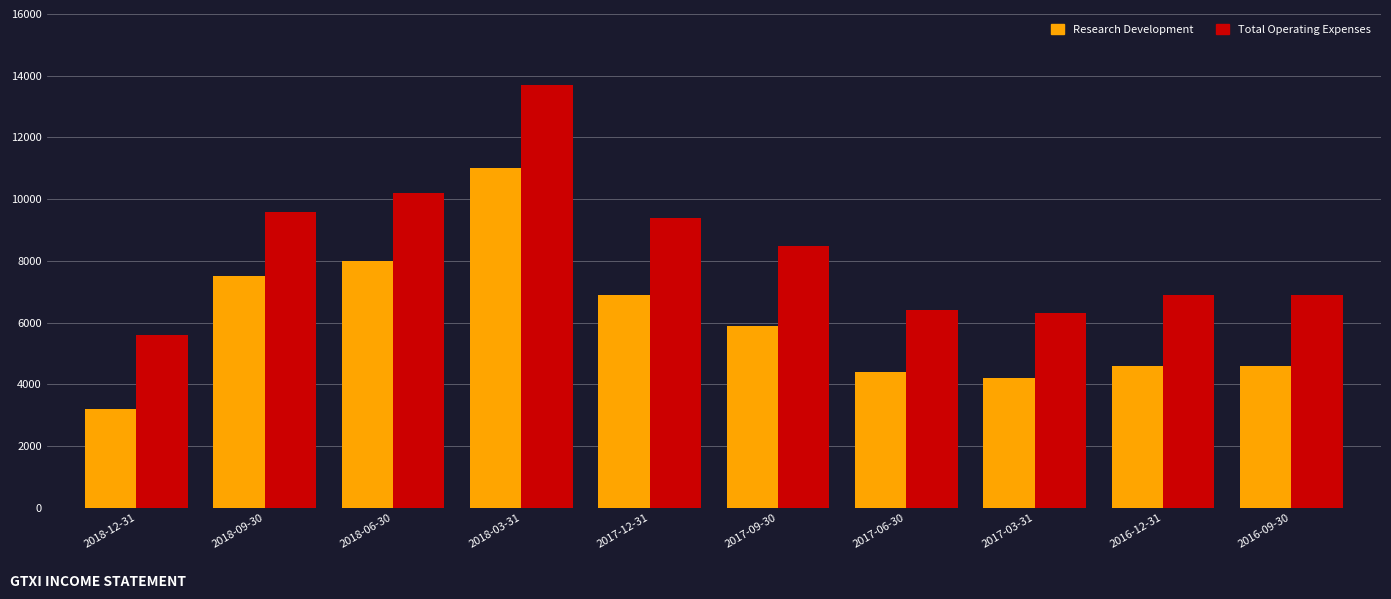

What position from the left is 2017-12-31?

5